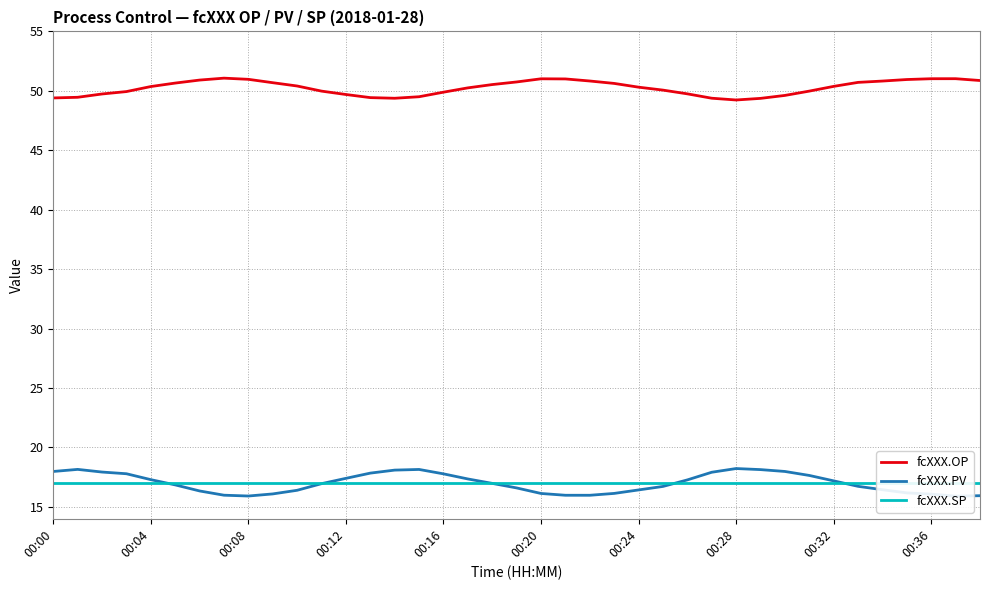

What is the highest value of the fcXXX.PV series?

18.2